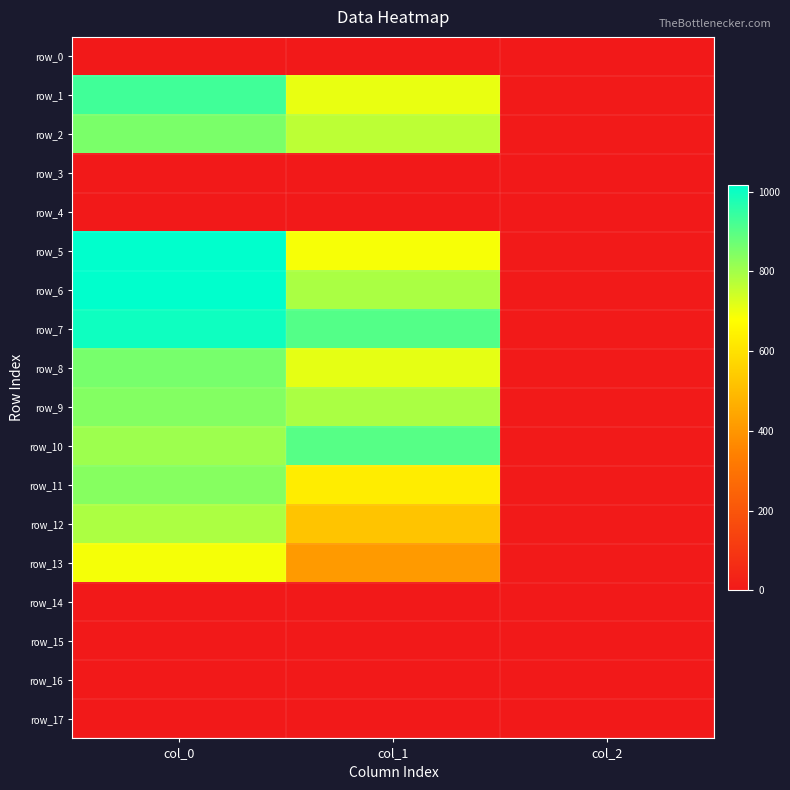

True or false: row_2 has a value of 3.0 at col_2.

False